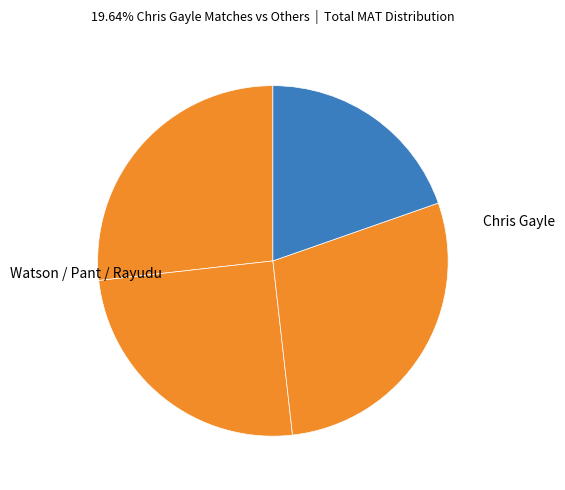

Which slice is the largest?

Ambati Rayudu